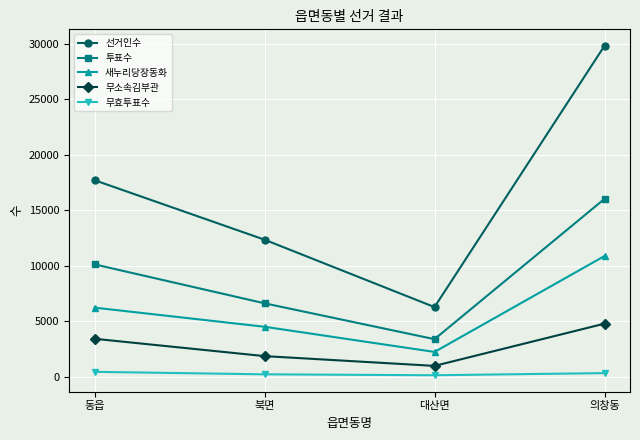

True or false: 투표수 and 무소속김부관 intersect in this chart.

False